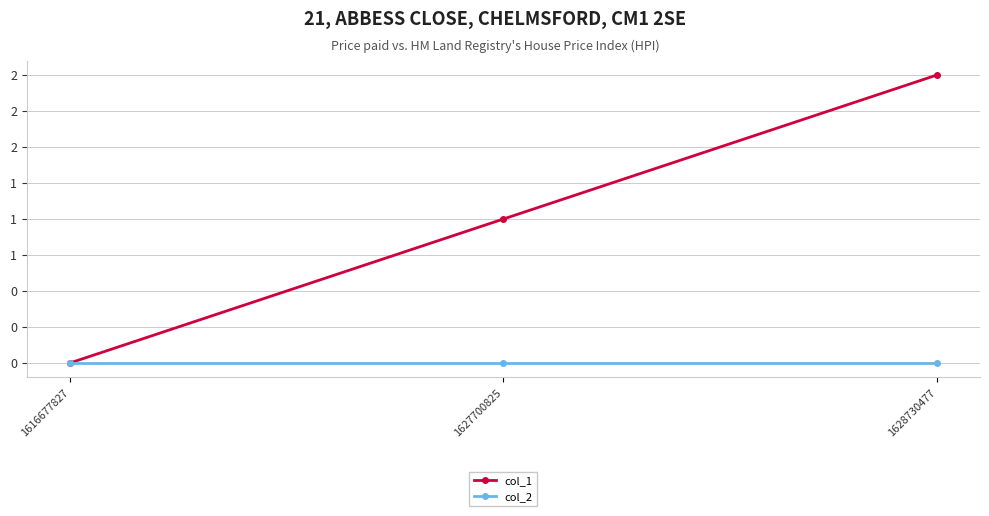

Reading right to left, transcribe all the data shown in this chart.

col_1: 2	1	0
col_2: 0	0	0